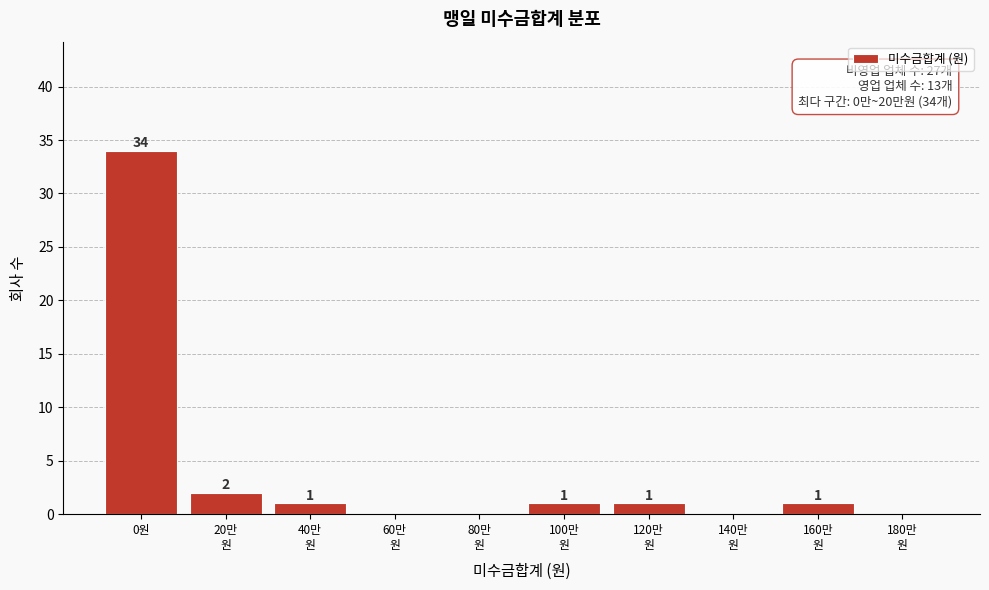

At which category does the chart reach its peak across all series?

0원